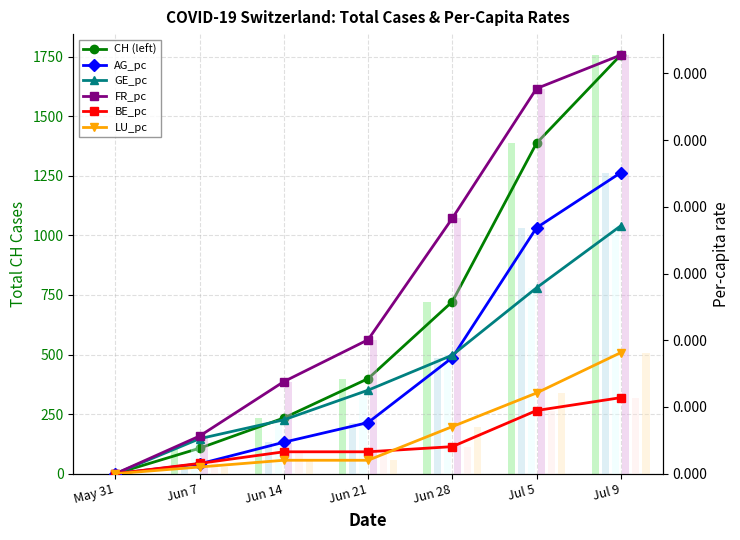

How many GE_pc values are between 0 and 1?

7